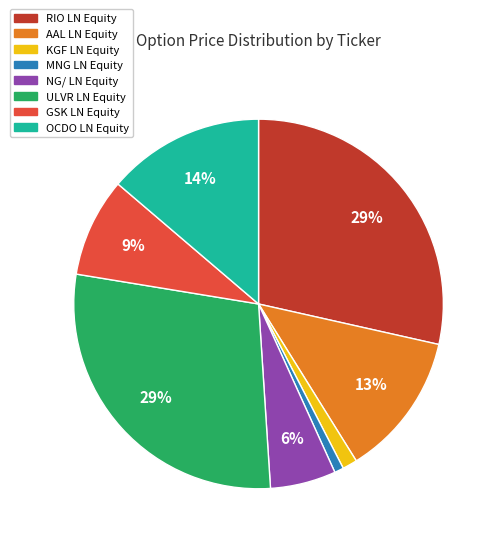

Between MNG LN Equity and RIO LN Equity, which is larger?

RIO LN Equity